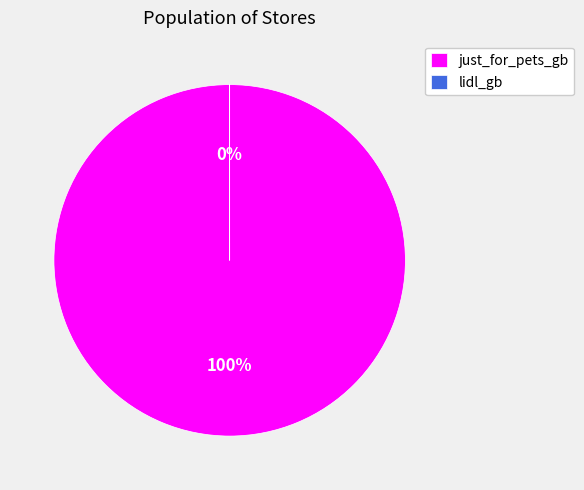

How many segments does this pie chart have?

2